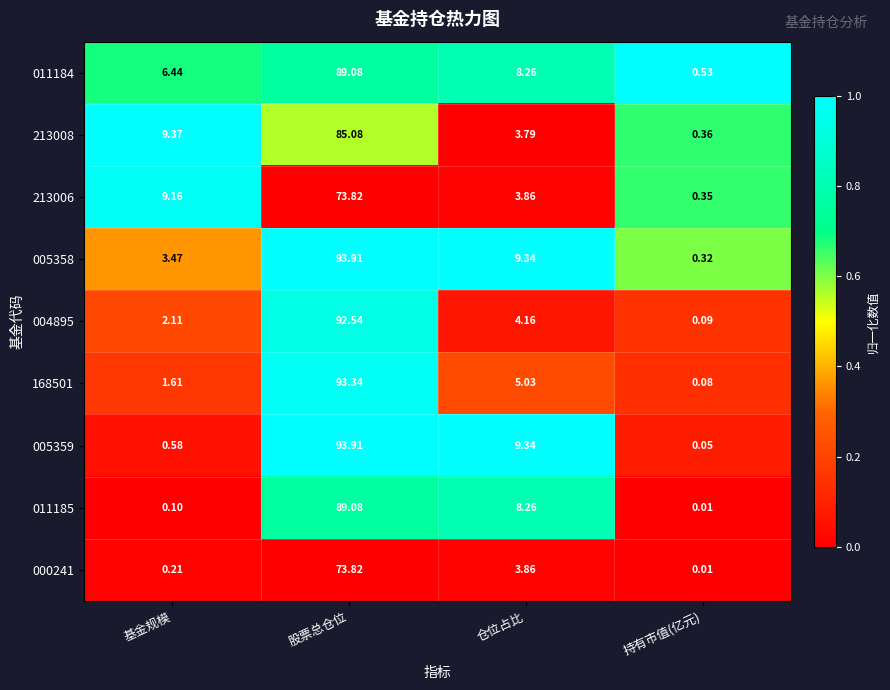

At which label does 005358 reach its peak?

股票总仓位